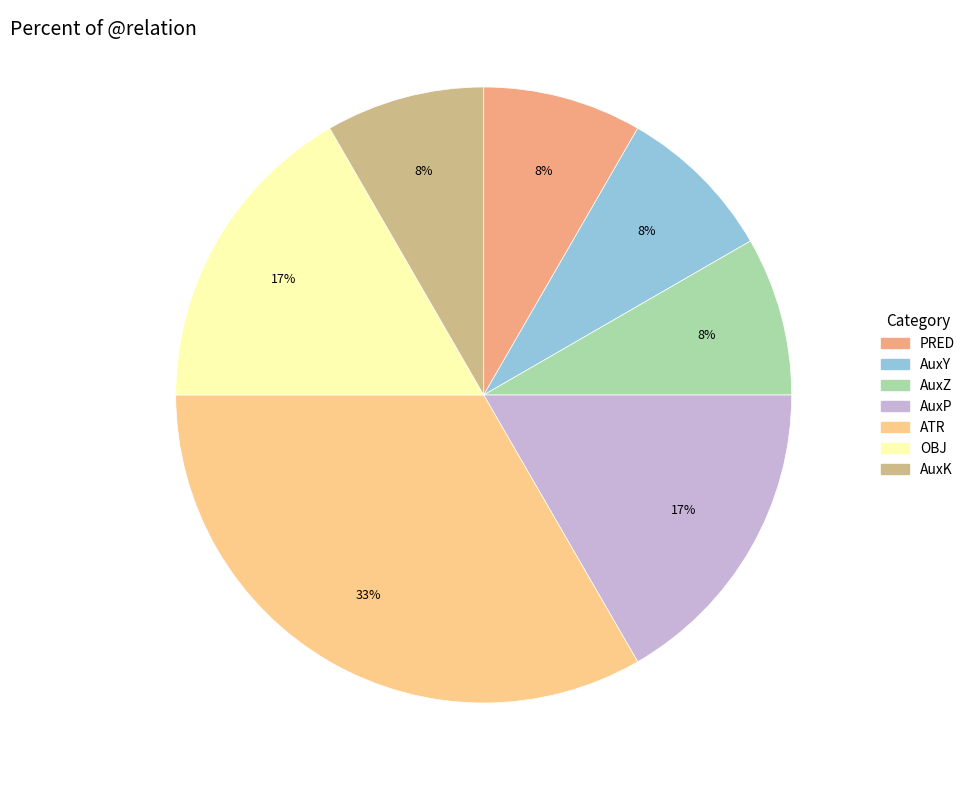

Do OBJ and AuxZ together represent more than half of the pie?

No